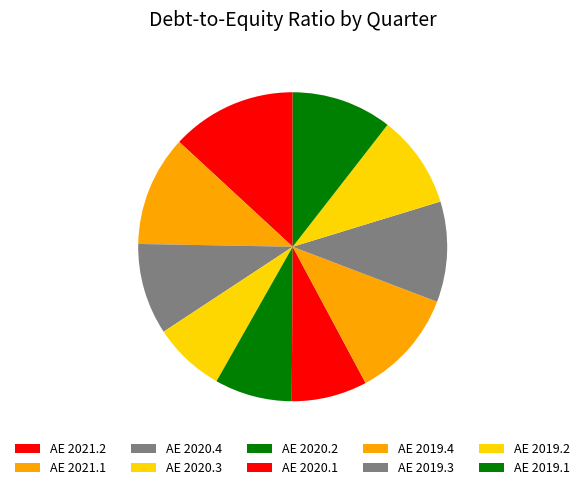

How many segments does this pie chart have?

10